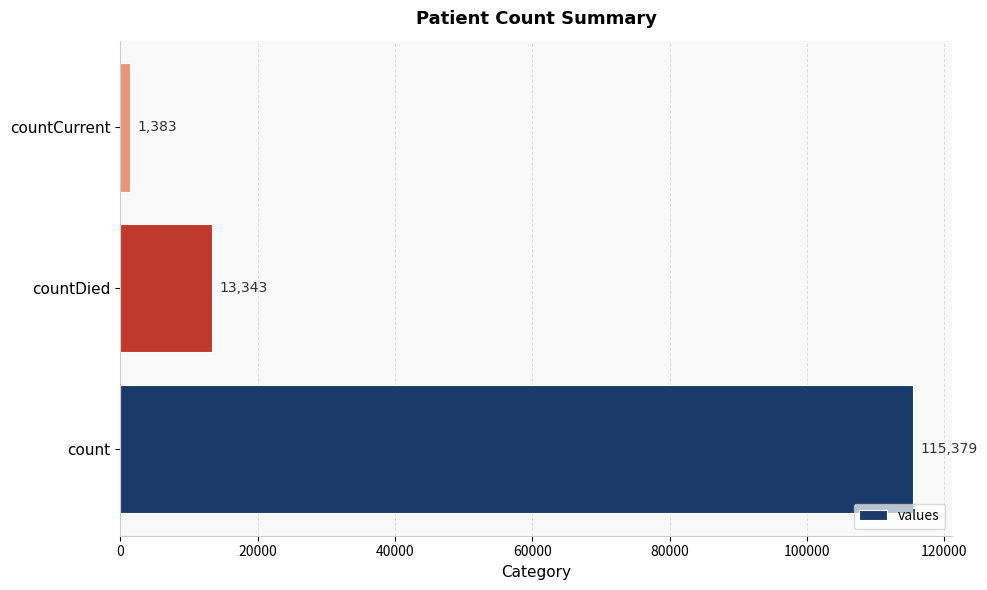

Reading bottom to top, transcribe all the data shown in this chart.

115379	13343	1383